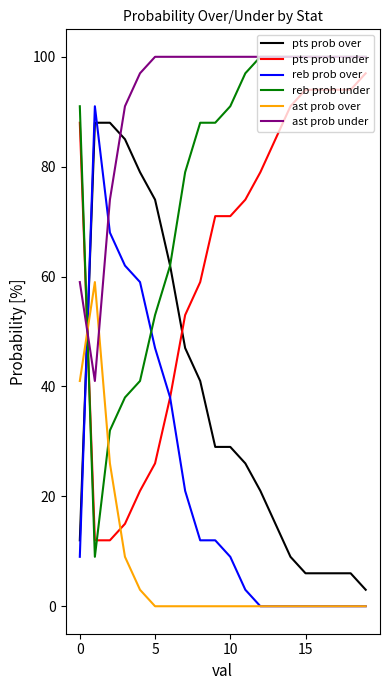

True or false: ast prob under and ast prob over cross at least once.

True